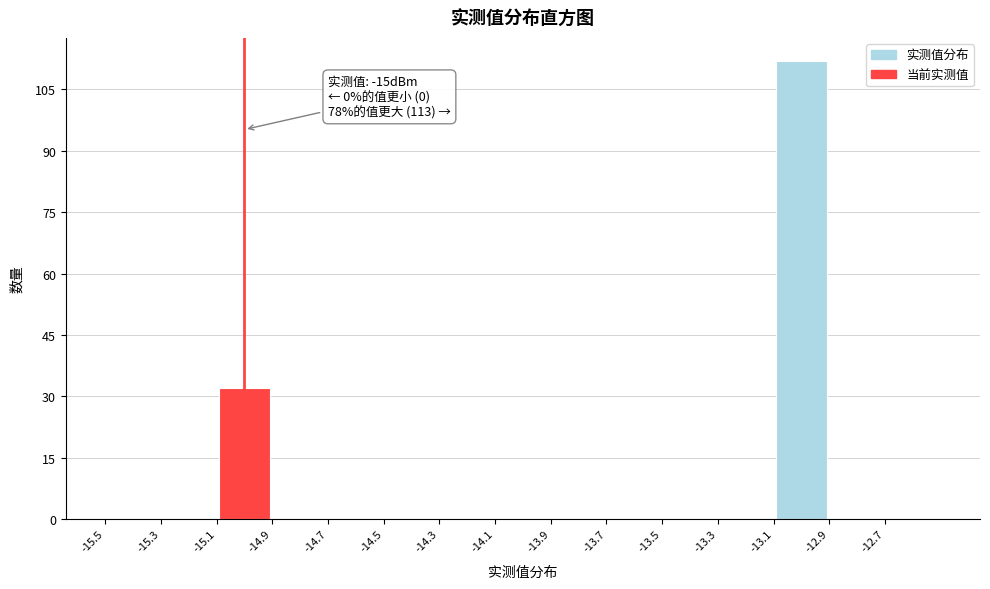

Over which range of the x-axis is the bar tallest?

-13.1 to -12.9